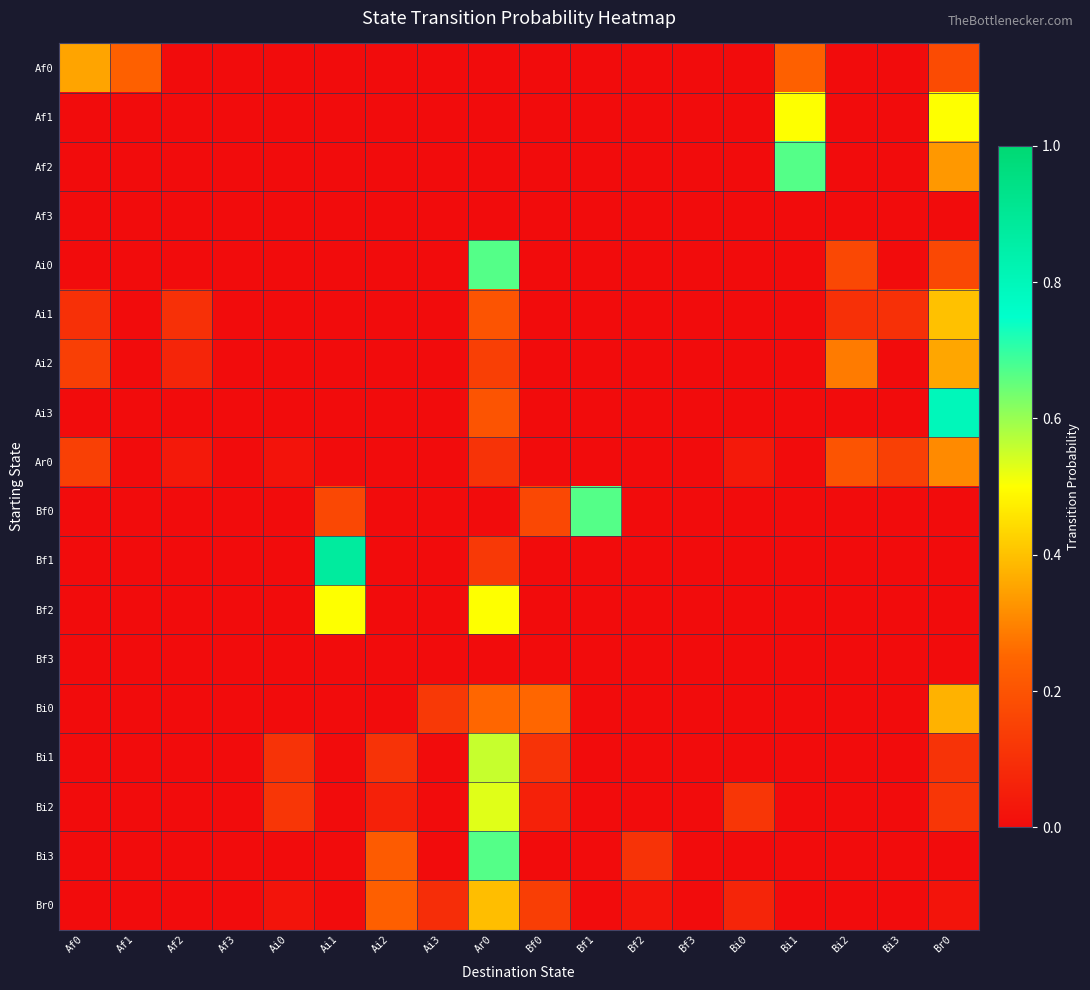

How many data points does each series have?

18